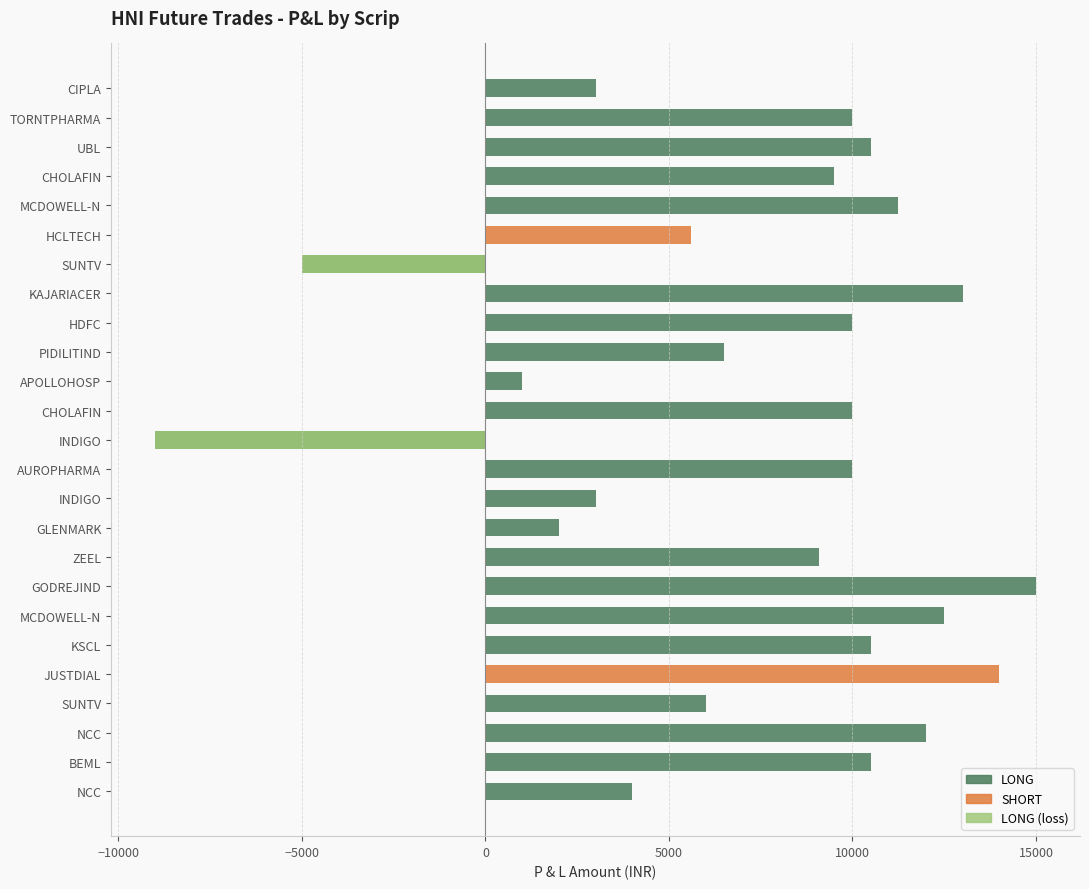

Is it true that SHORT equals 0 at APOLLOHOSP?

True